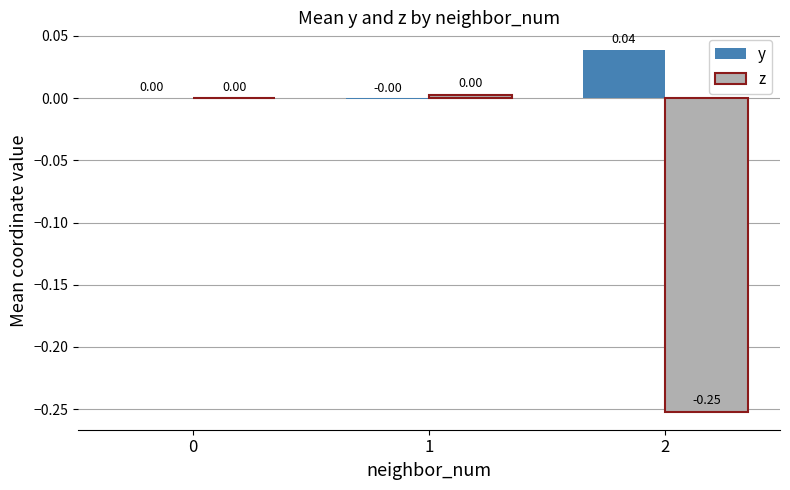

How many data points does each series have?

3